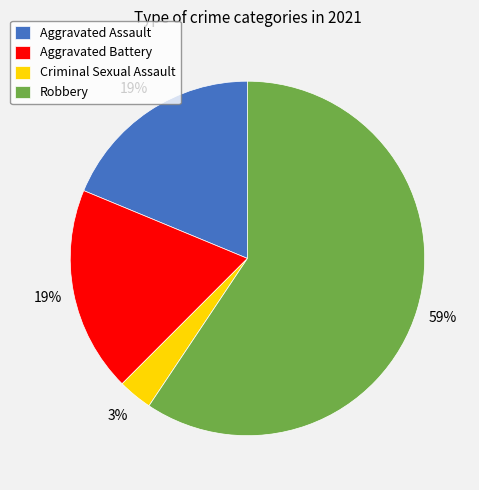

The Criminal Sexual Assault slice represents 3% of the pie. True or false?

True